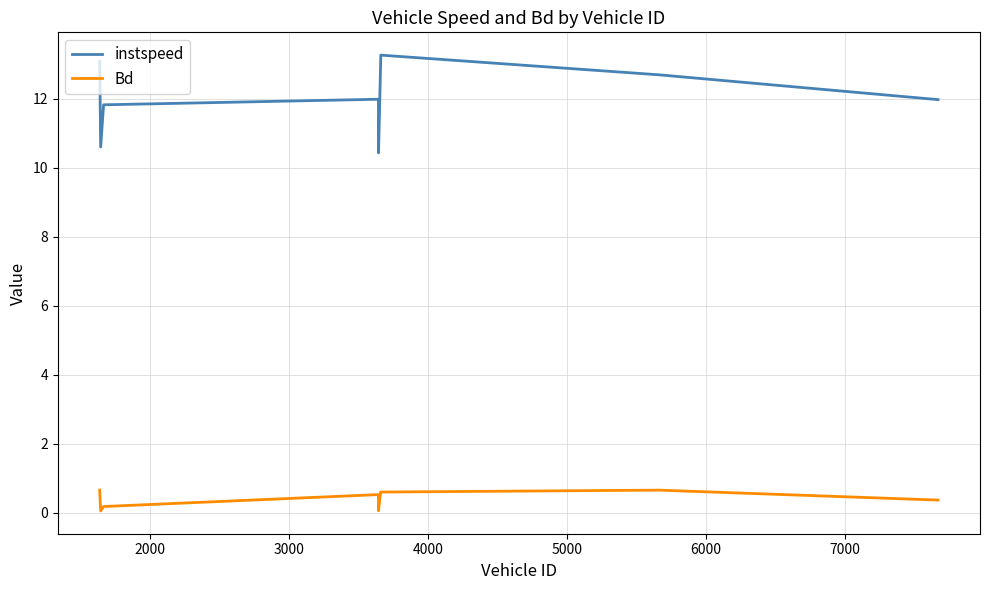

Which series has the widest spread of values?

instspeed